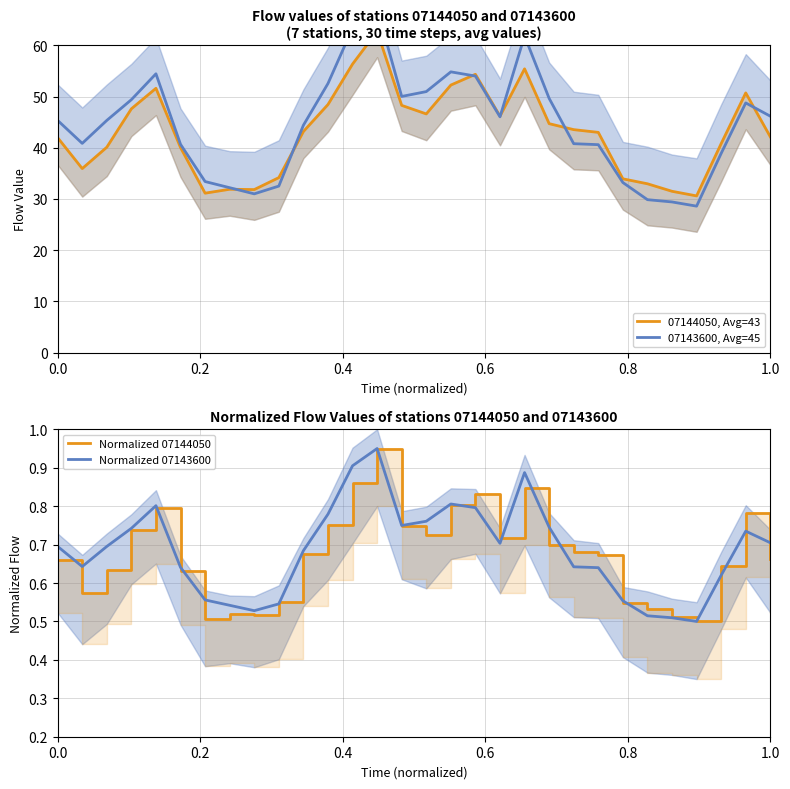

Which series has the largest total across all categories?

07143600, Avg=45